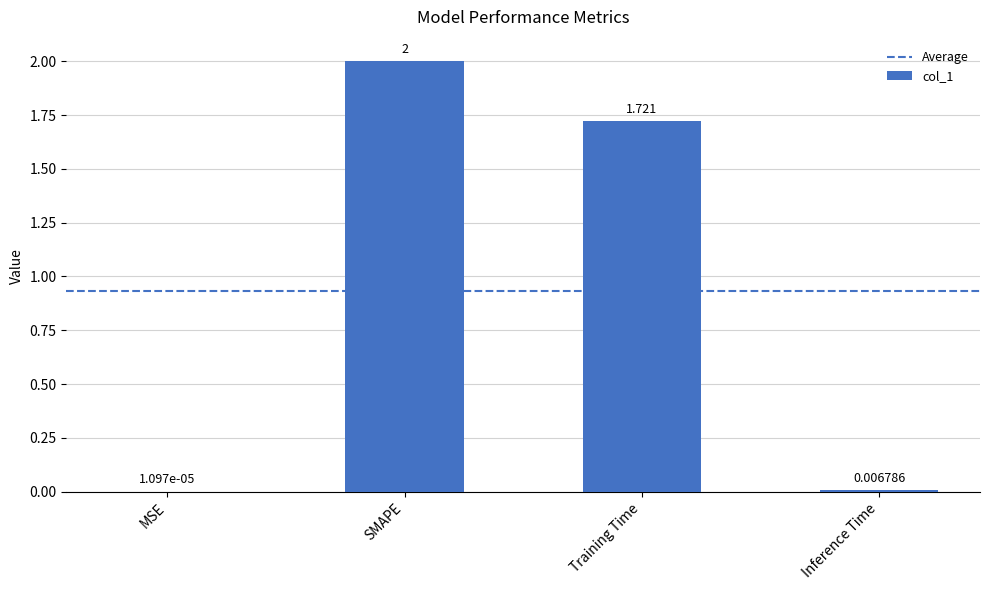

Which has a higher value, MSE or SMAPE?

SMAPE